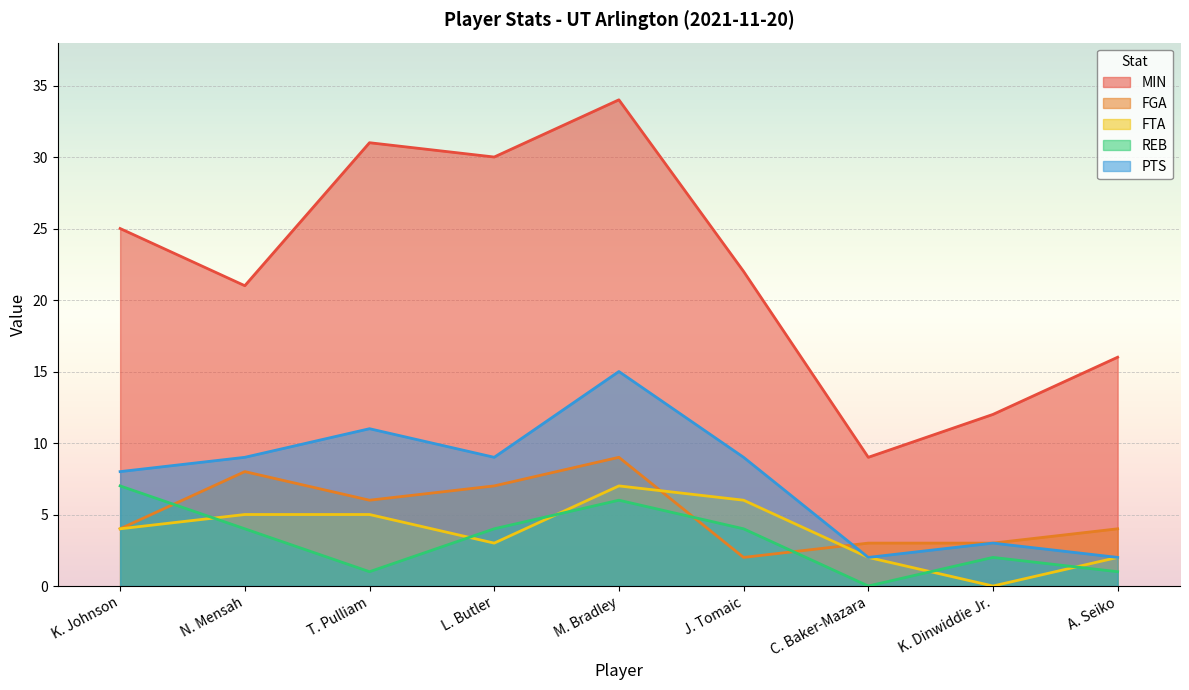

Rank the series at N. Mensah from highest to lowest value.

MIN, PTS, FGA, FTA, REB